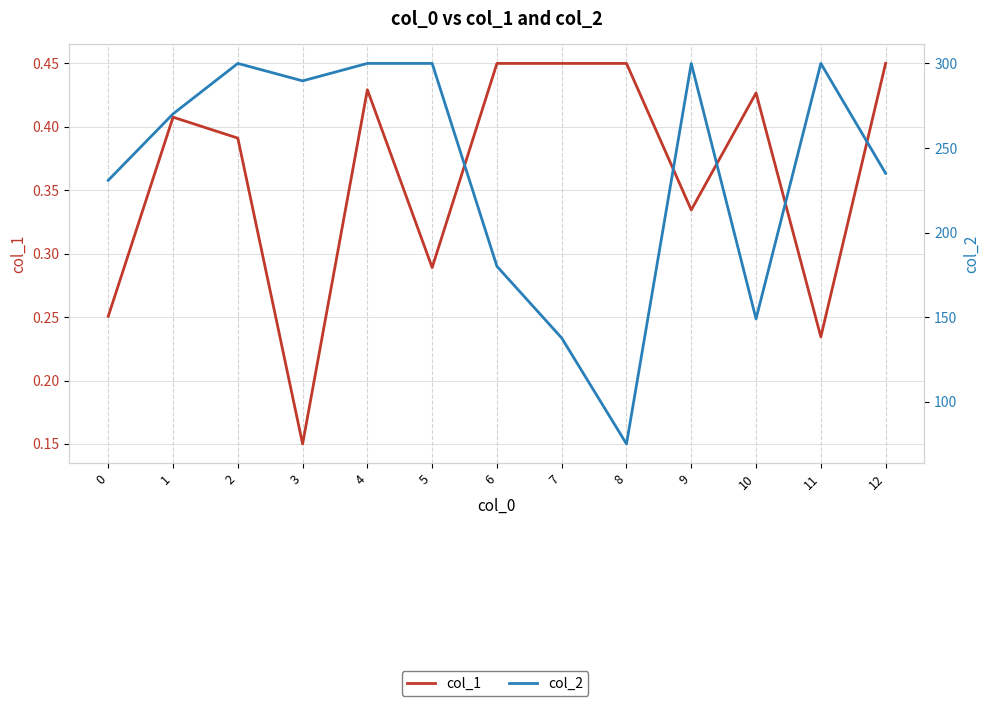

The col_1 series shows 0.5 at 9. True or false?

False